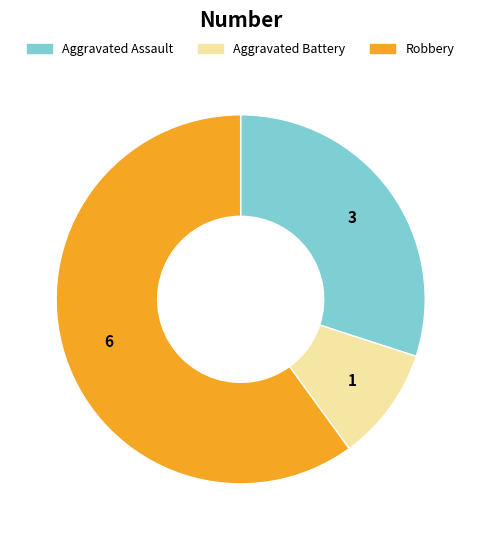

Is there a majority slice in this chart?

Yes